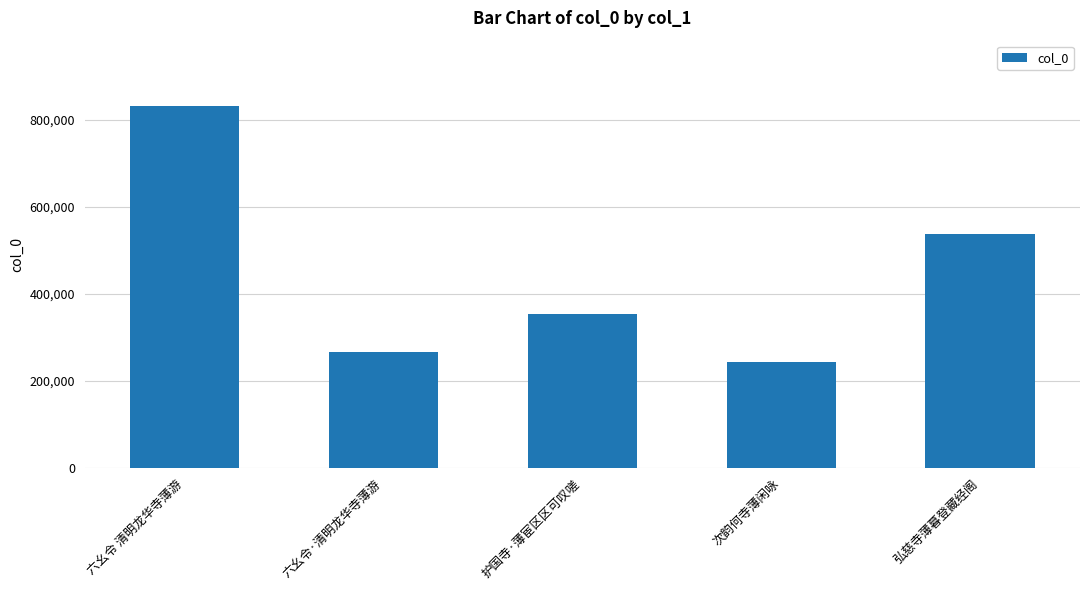

What is the change in value from 六幺令 清明龙华寺薄游 to 次韵何寺薄闲咏?

-589213